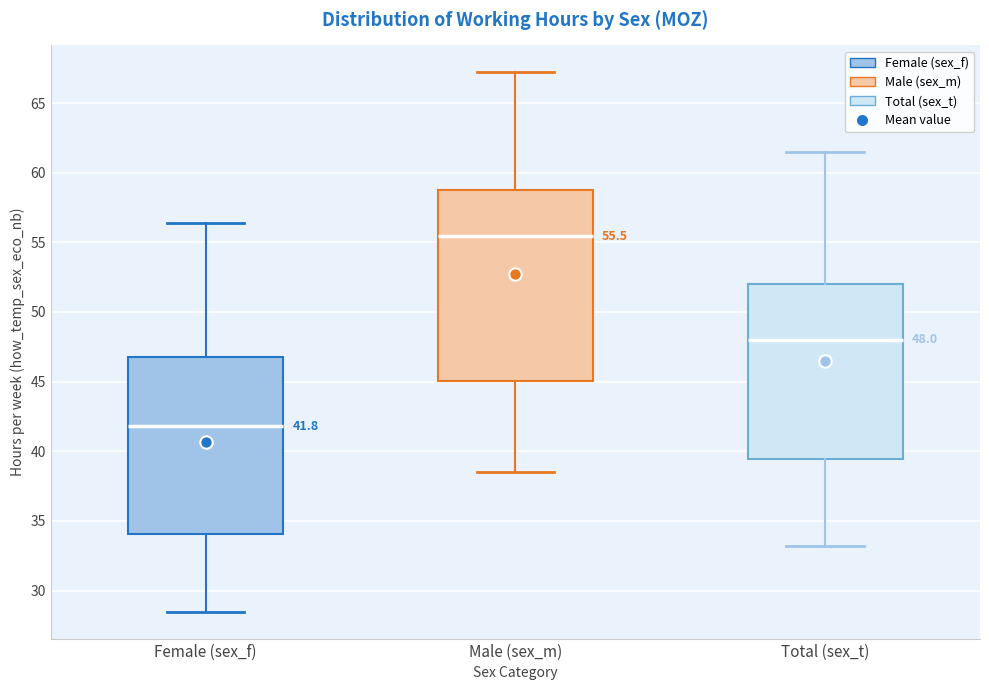

Comparing the boxes themselves (not the whiskers), which one is the tallest?

Male (sex_m)